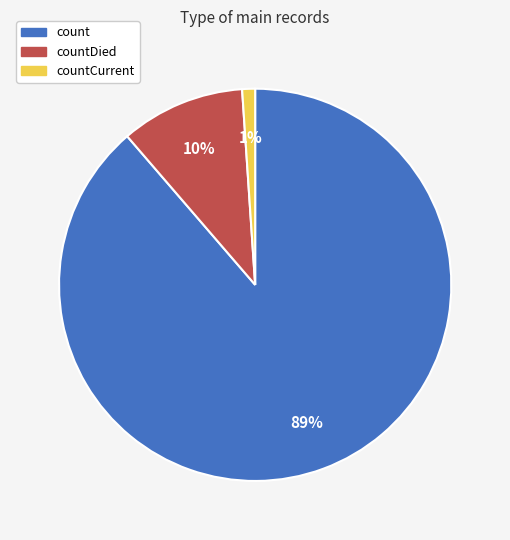

Does any single category account for the majority?

Yes